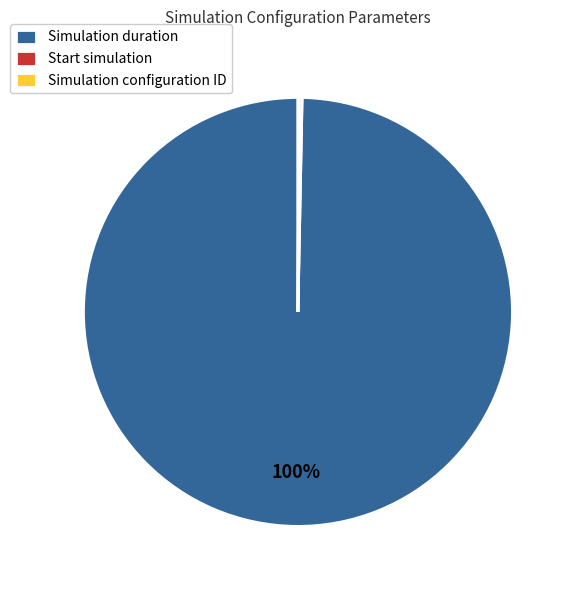

The Simulation duration slice represents 88% of the pie. True or false?

False